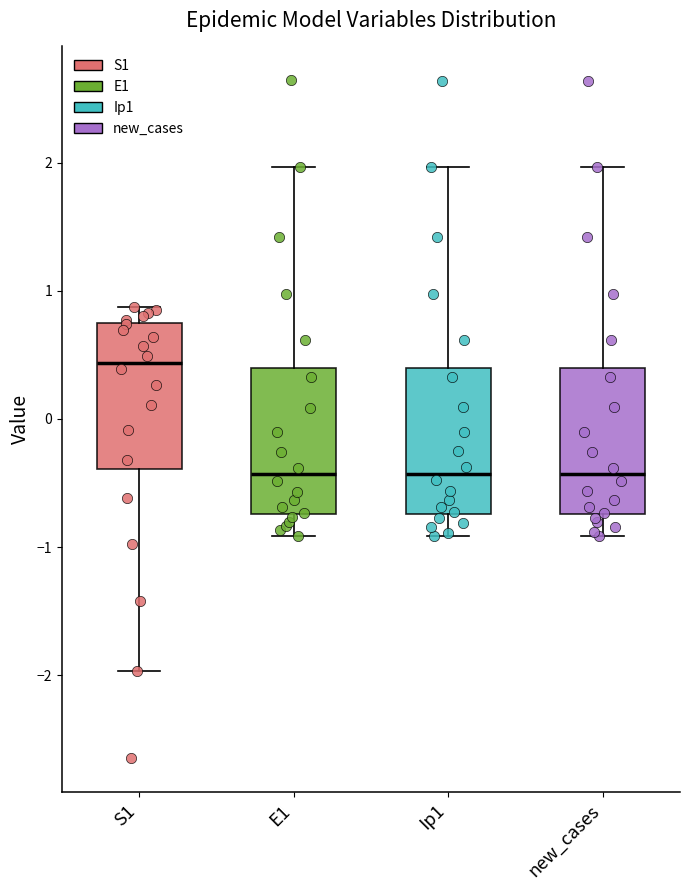

Where does the lower whisker of the box for Ip1 end on the y-axis? The values are not printed on the chart, so give them approximately, as read against the axis.

-0.9